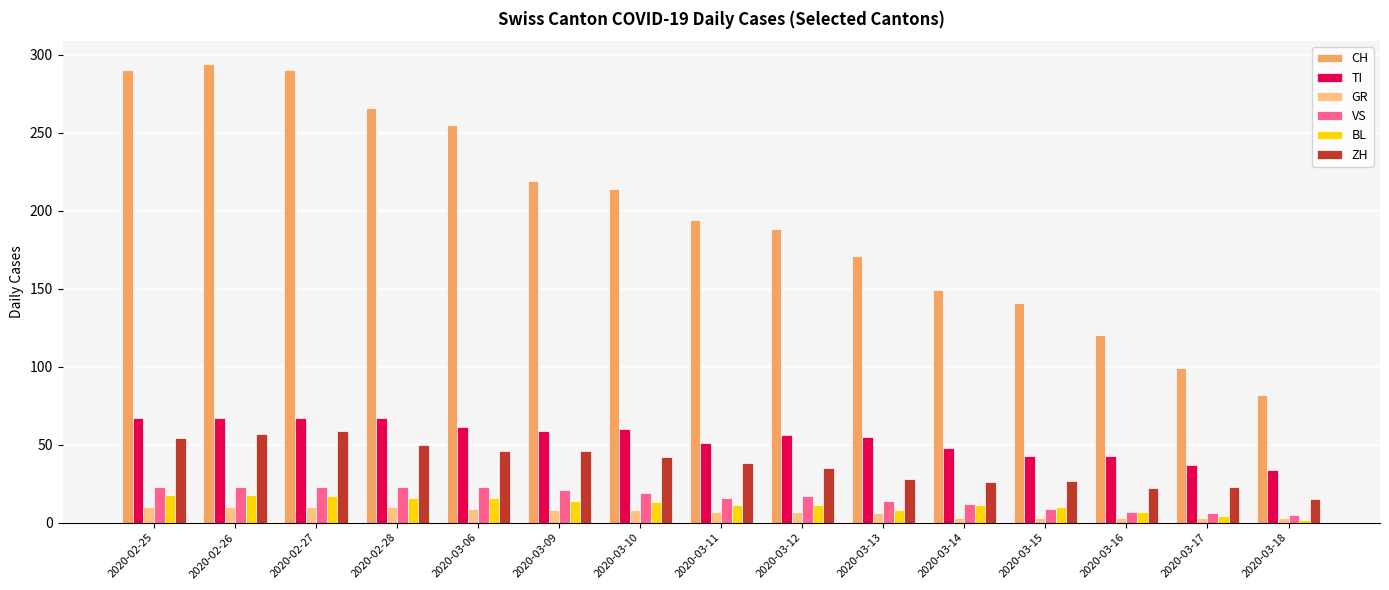

What is the total value across all series at 2020-03-10?

356